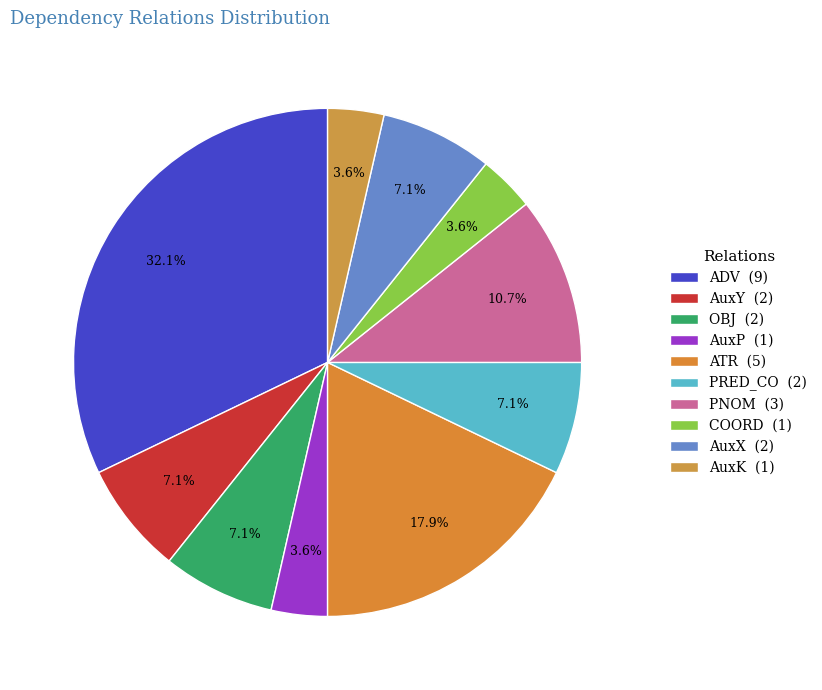

Which has a higher value, AuxY or OBJ?

AuxY